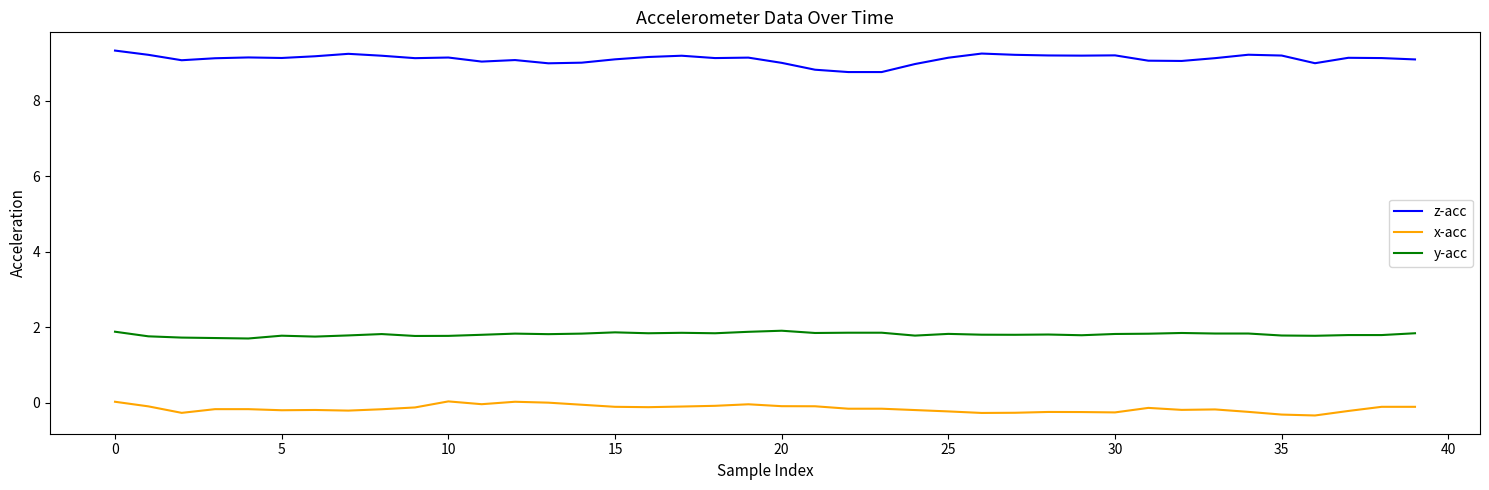

Which series has the largest total across all categories?

z-acc